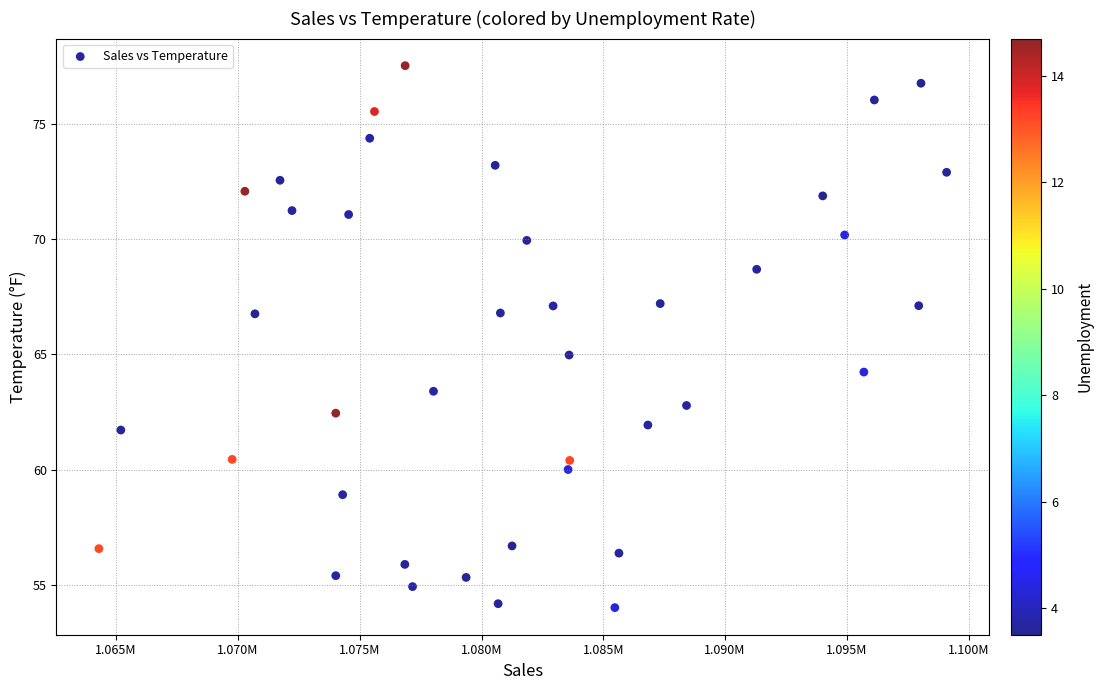

What is the range of X values (max minus min)?

34806.0